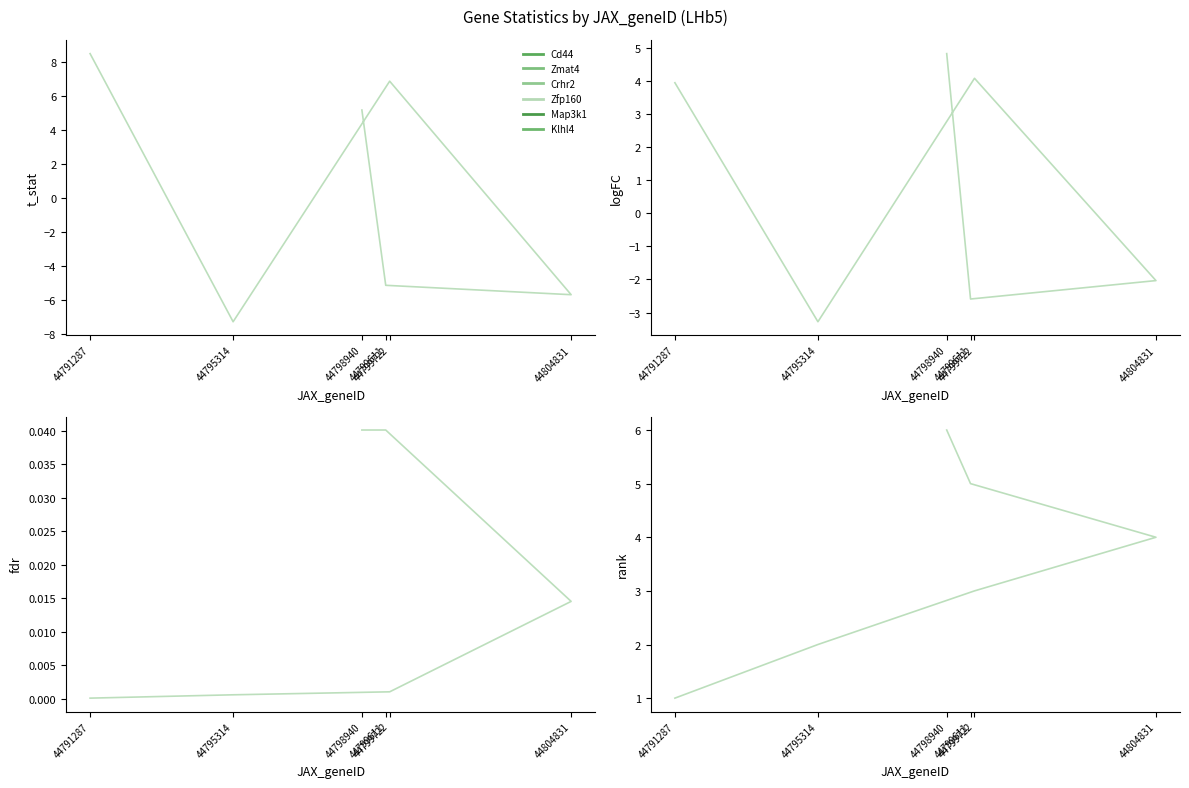

The value of rank at 44799611 is 3.3. True or false?

False